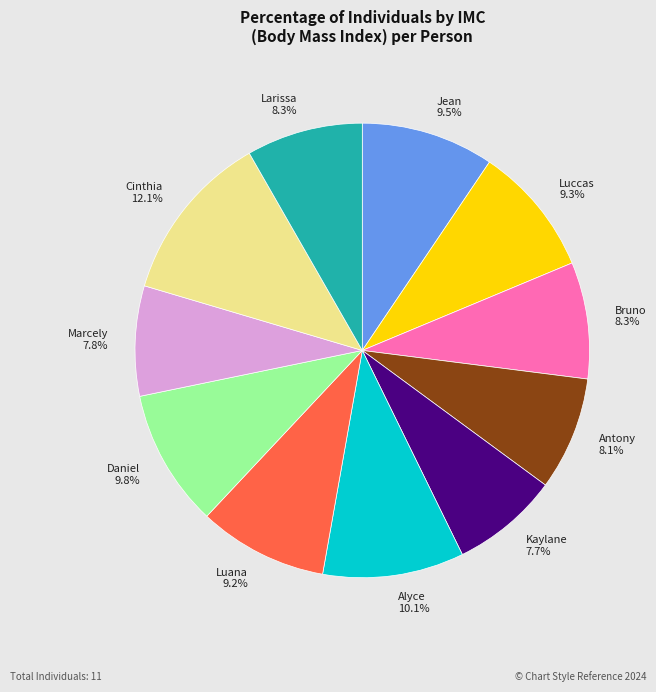

Does Bruno account for over 50% of the chart?

No